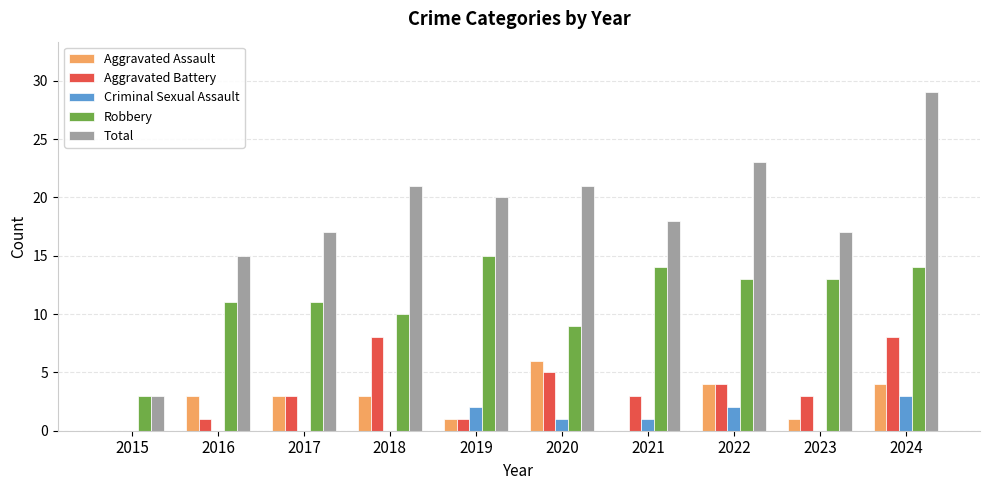

Reading left to right, list all the values displayed in this chart.

Aggravated Assault: 0	3	3	3	1	6	0	4	1	4
Aggravated Battery: 0	1	3	8	1	5	3	4	3	8
Criminal Sexual Assault: 0	0	0	0	2	1	1	2	0	3
Robbery: 3	11	11	10	15	9	14	13	13	14
Total: 3	15	17	21	20	21	18	23	17	29